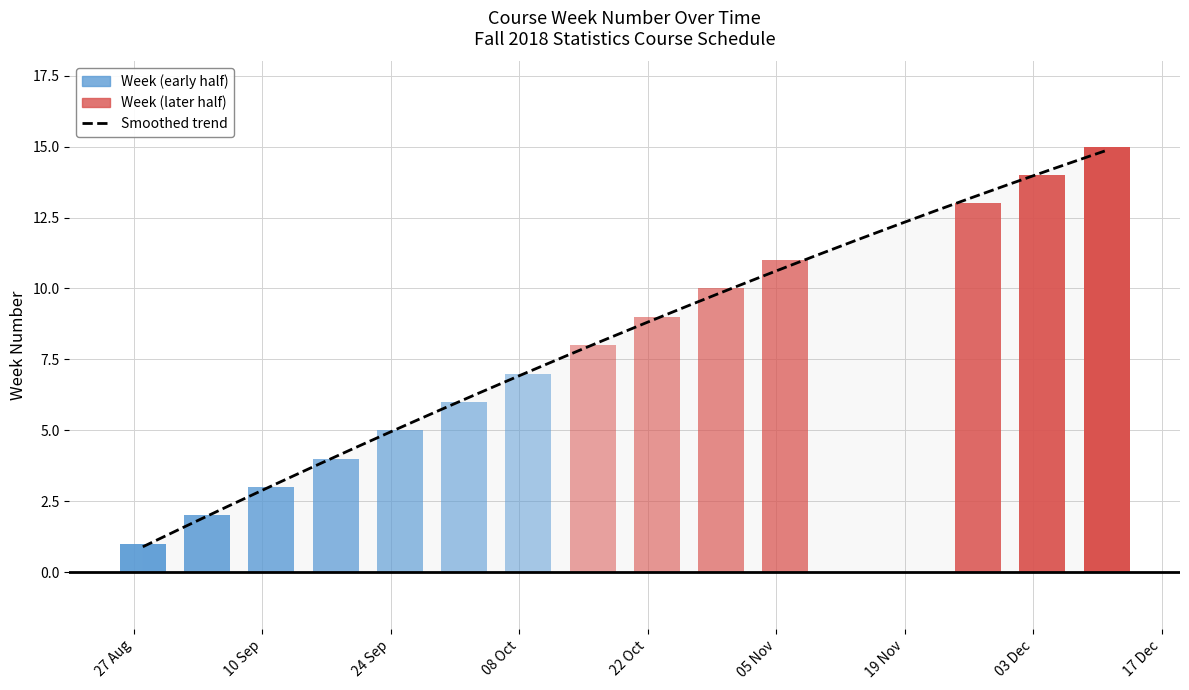

At which label is the value closest to 8?

2018-10-16